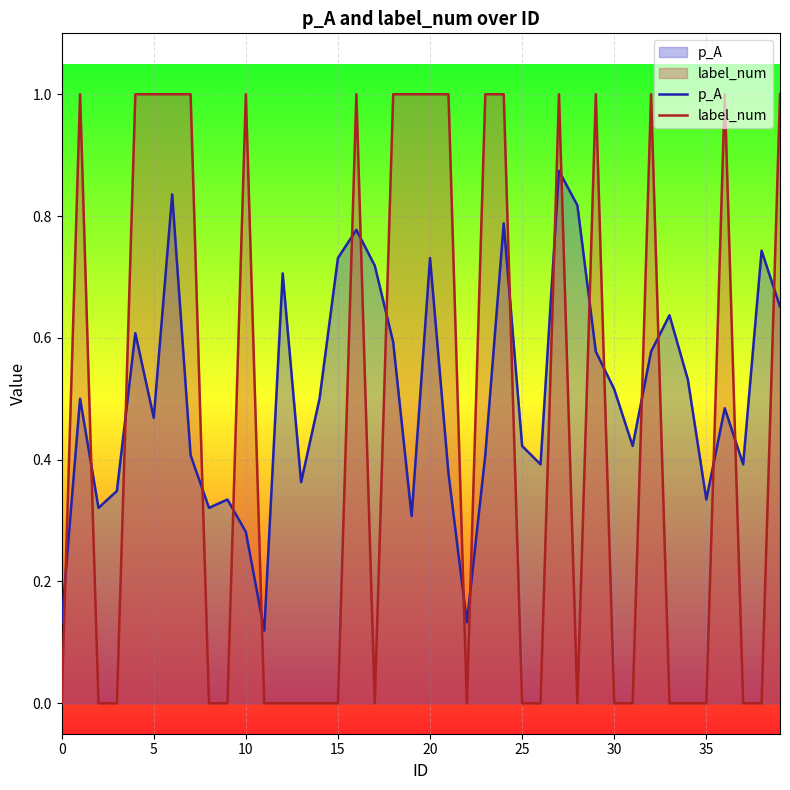

How many data points in label_num are above 0?

18